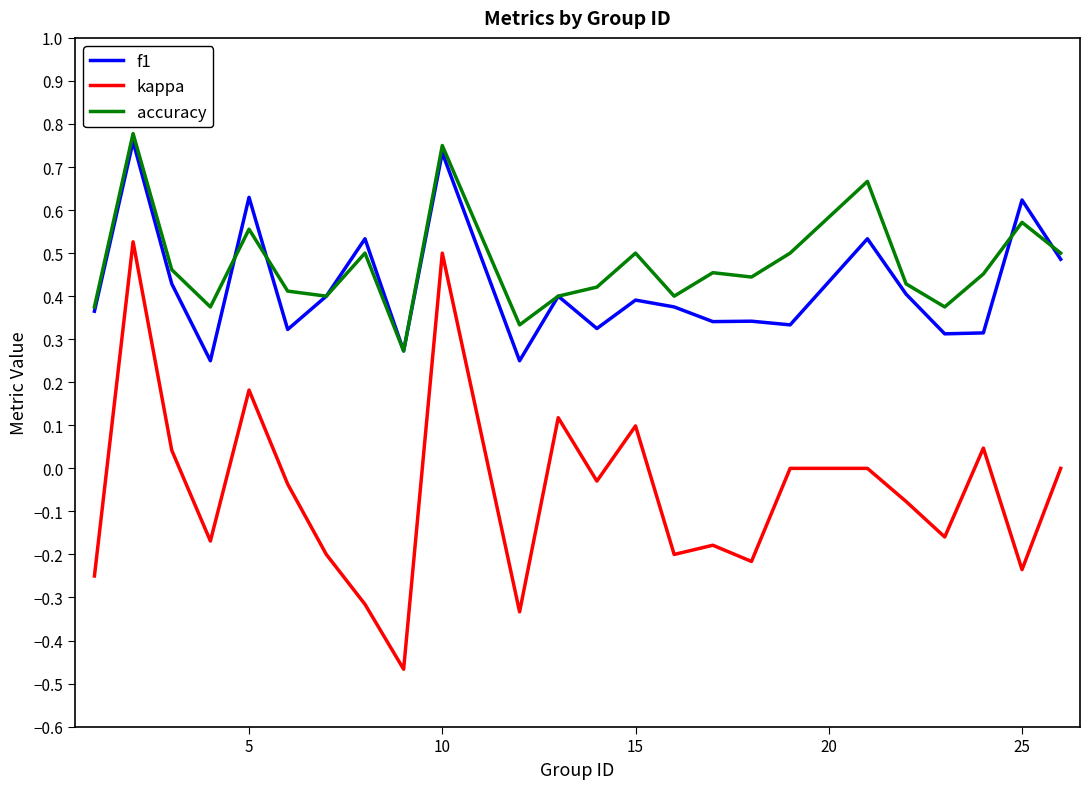

True or false: accuracy and kappa intersect in this chart.

False